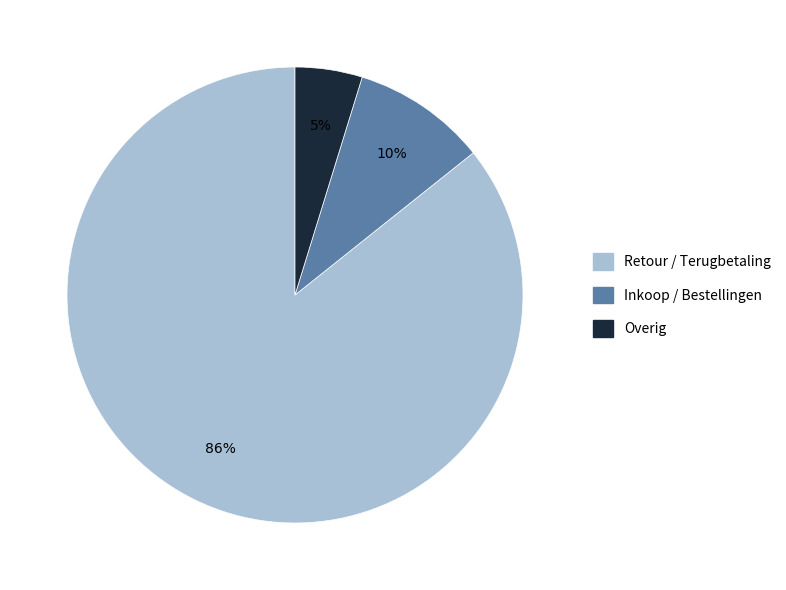

Which category has the biggest portion of the pie?

Retour / Terugbetaling